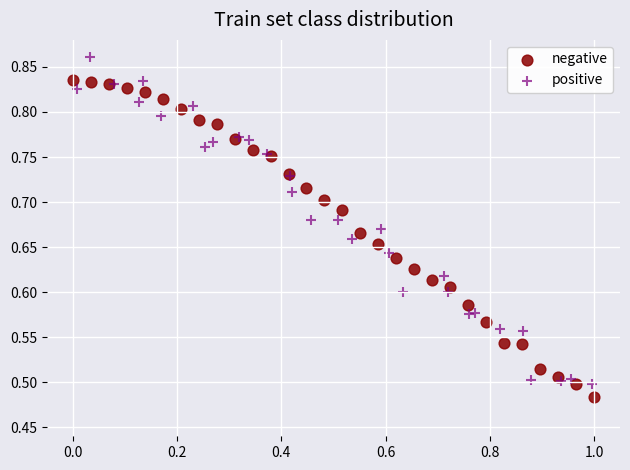

Which series contains the lowest Y value?

negative